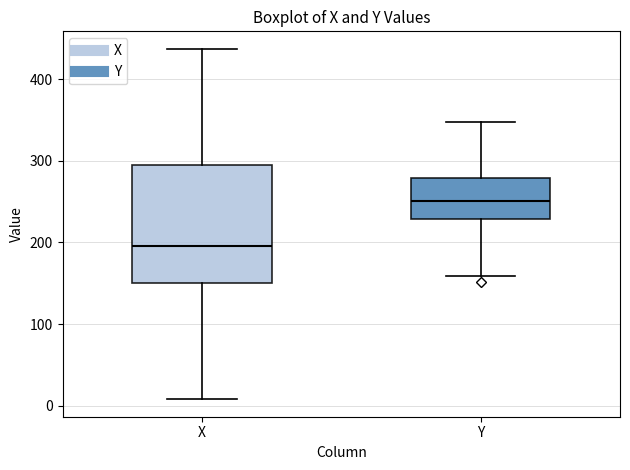

Reading left to right, transcribe this box plot: for each box, give where its median line is, the range the box spans, and where its two whiskers end, as read against the y-axis. The values are not printed on the chart, so give them approximately, as read against the axis.

X: median 200, box 150 to 300, whiskers 10 to 440
Y: median 250, box 230 to 280, whiskers 160 to 350